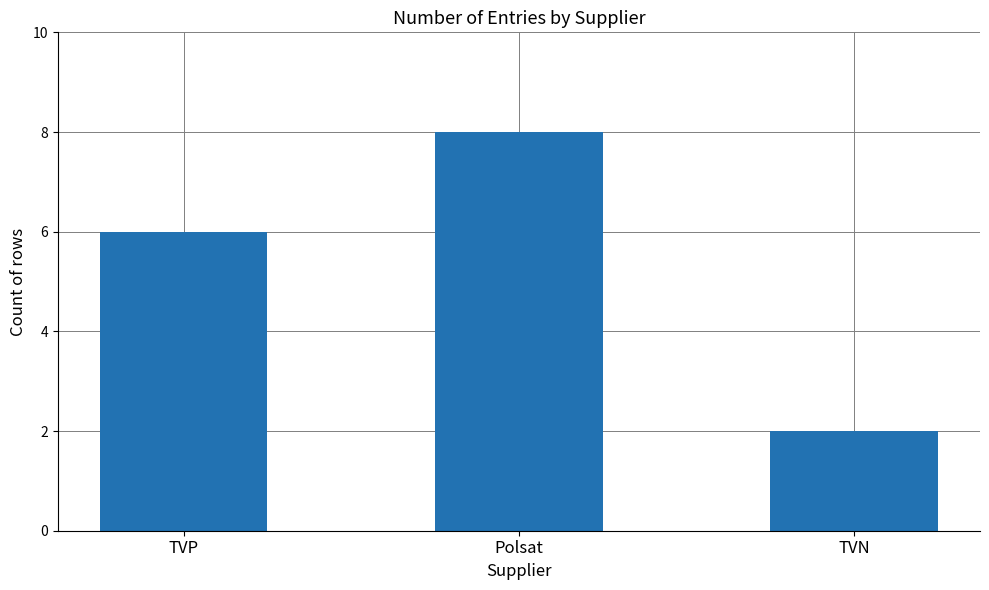

How many categories are shown in the chart?

3